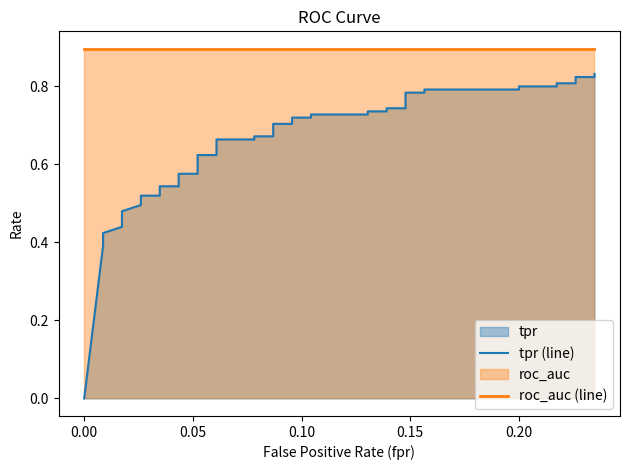

Count the number of categories in the chart.

40